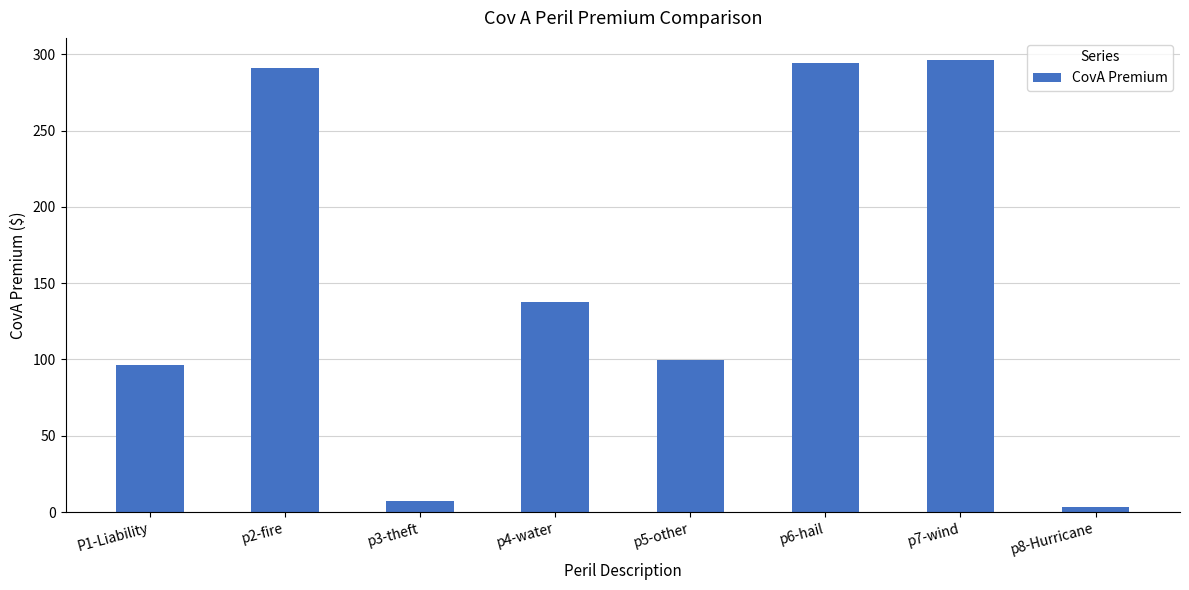

What is the ratio of the value at p6-hail to the value at P1-Liability?

3.0